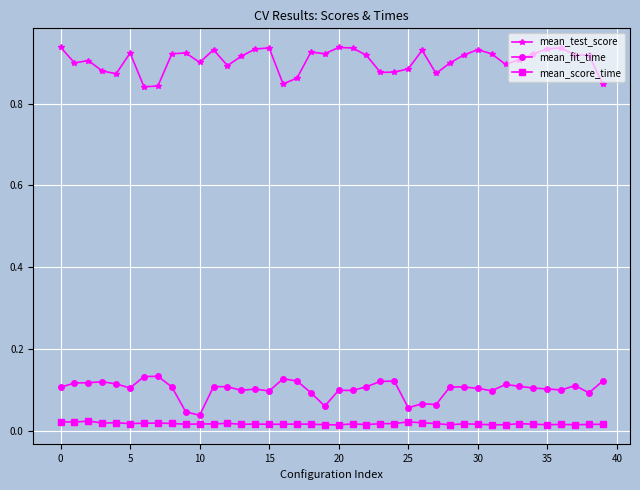

How many data points does each series have?

40